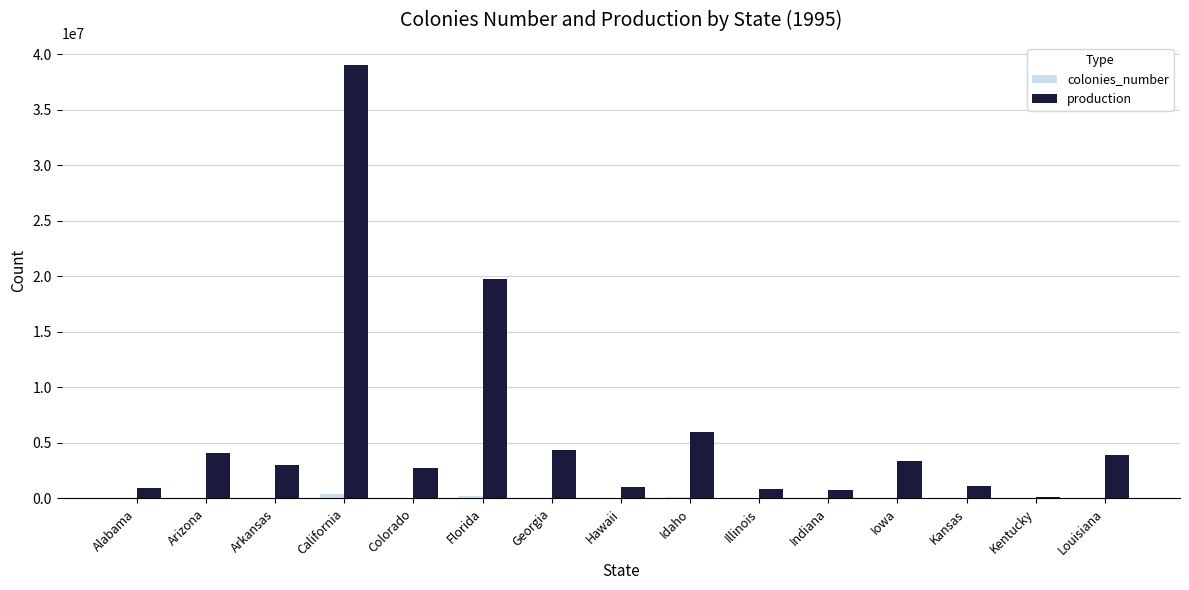

Between Arkansas and Florida, which series saw the biggest shift?

production